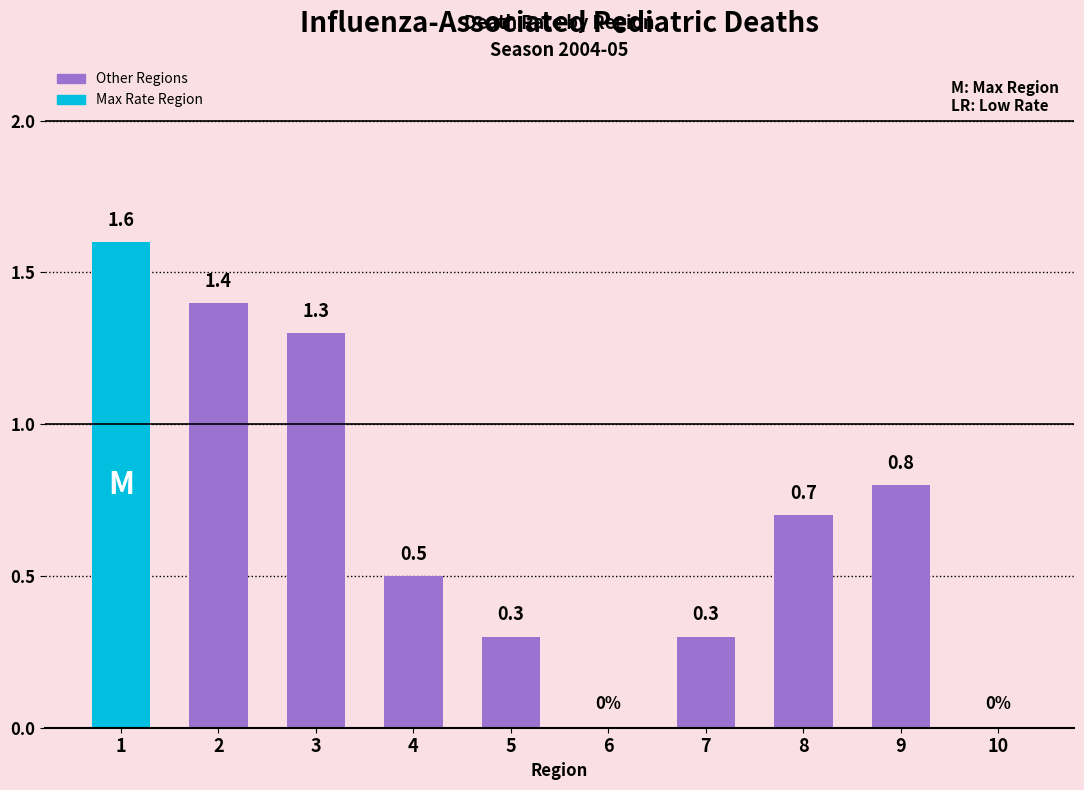

What is the sum of the values at 4 and 3?

1.8